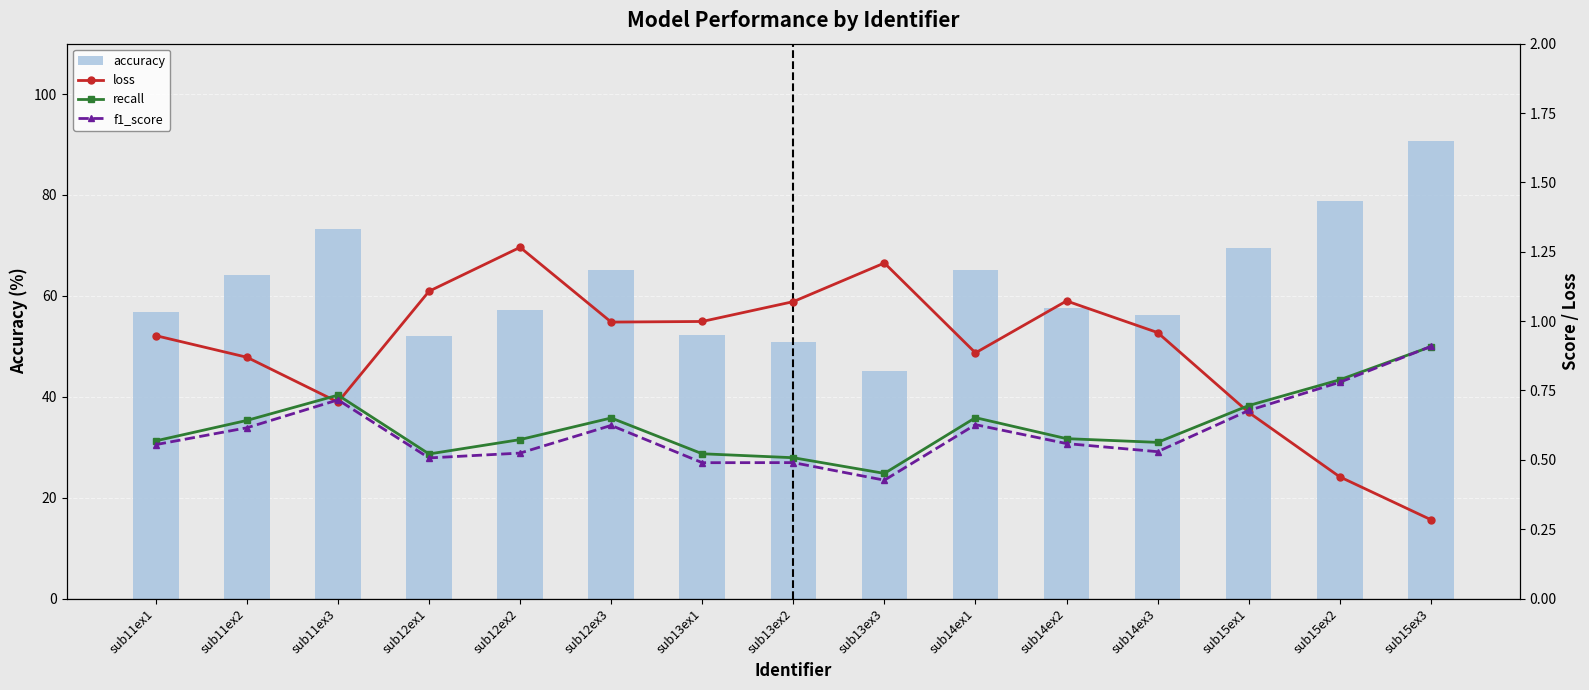

The loss series shows 0.9 at sub14ex1. True or false?

True